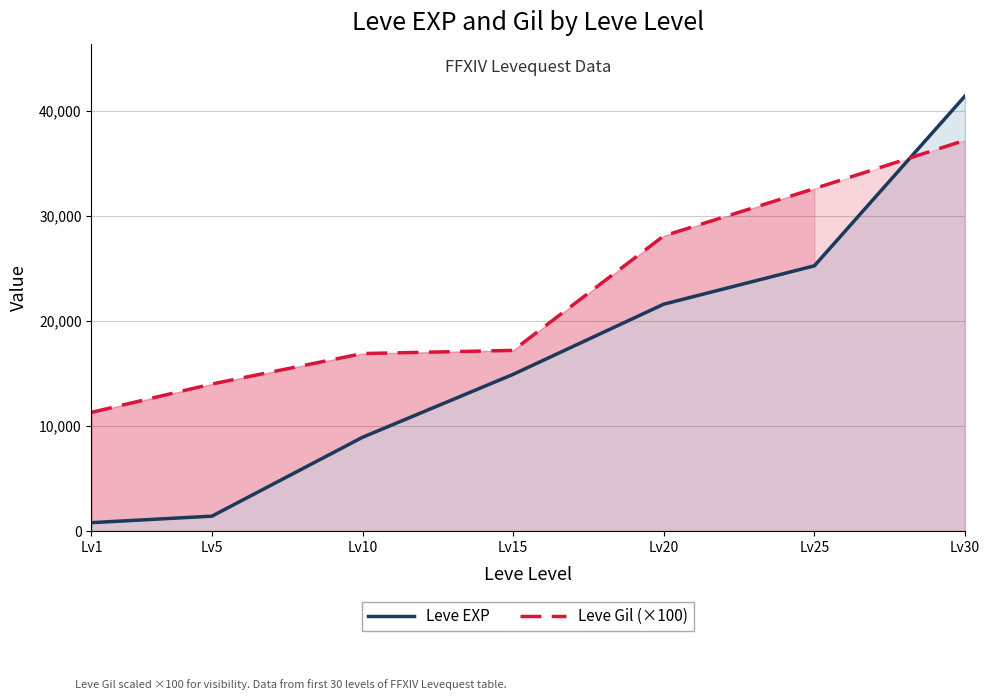

Which series changed the most between Lv5 and Lv25?

Leve EXP